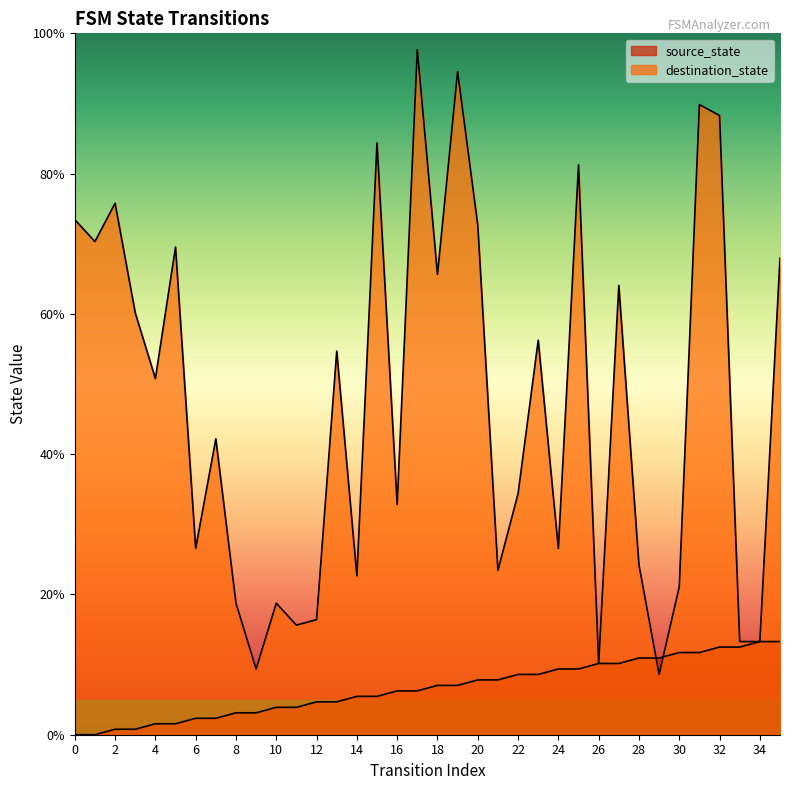

What is the total value across all series at 8?

21.9